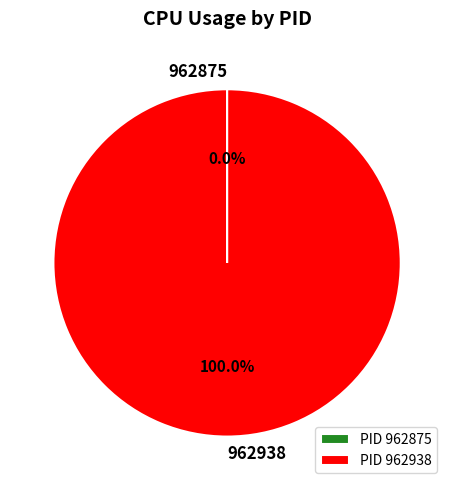

Which slice is the largest?

962938